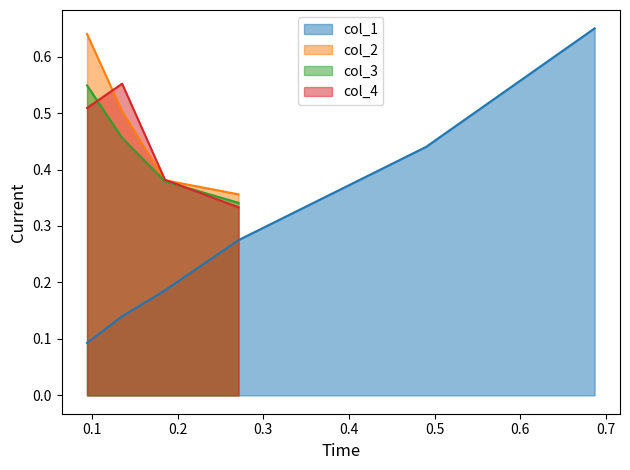

The value at 3 is 0.1. True or false?

False